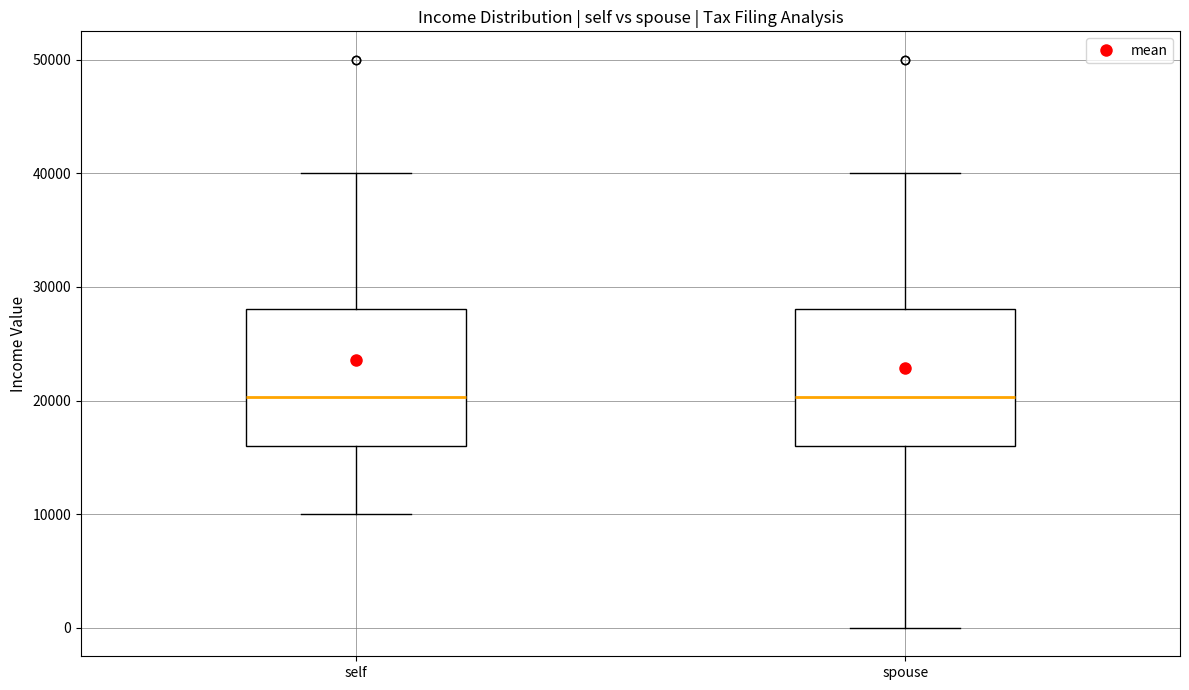

Where is the upper edge of the box for self on the y-axis? The values are not printed on the chart, so give them approximately, as read against the axis.

28000